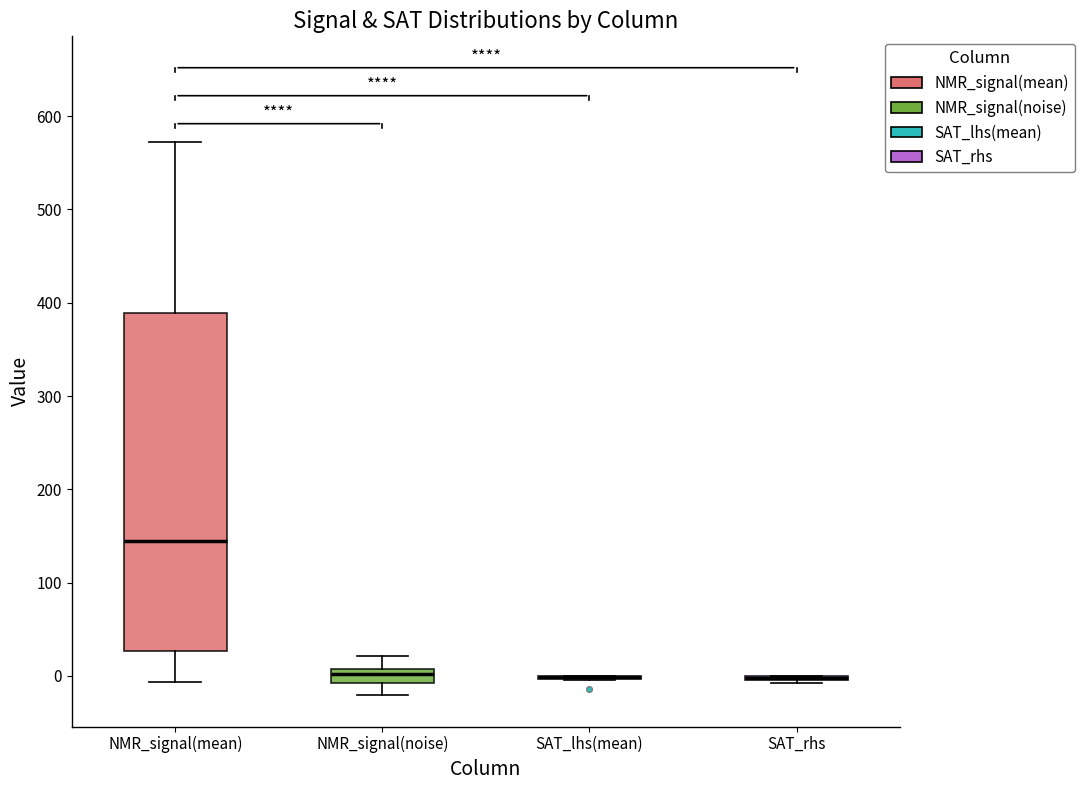

Which box is the tallest, from its lower edge to its upper edge?

NMR_signal(mean)